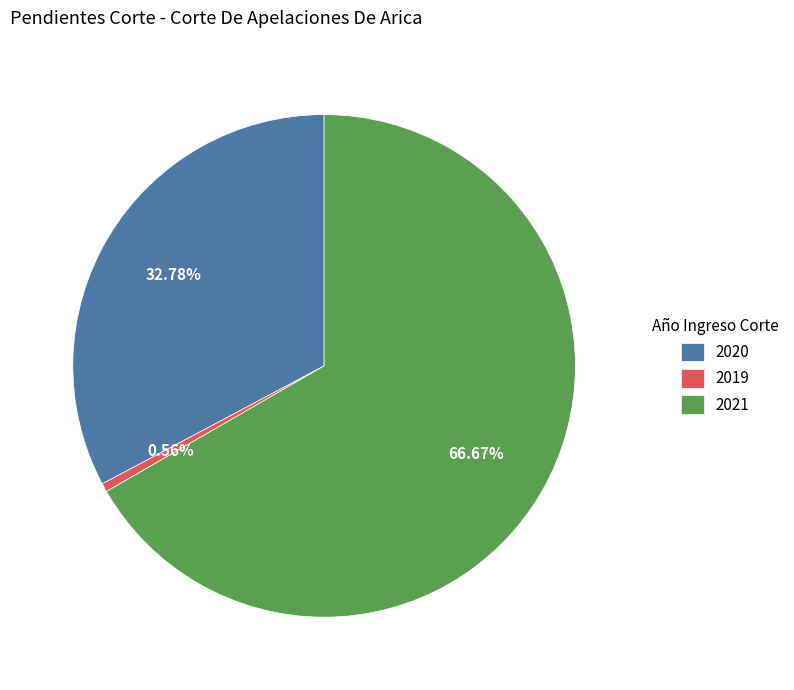

Rank the categories by value from lowest to highest.

2019, 2020, 2021